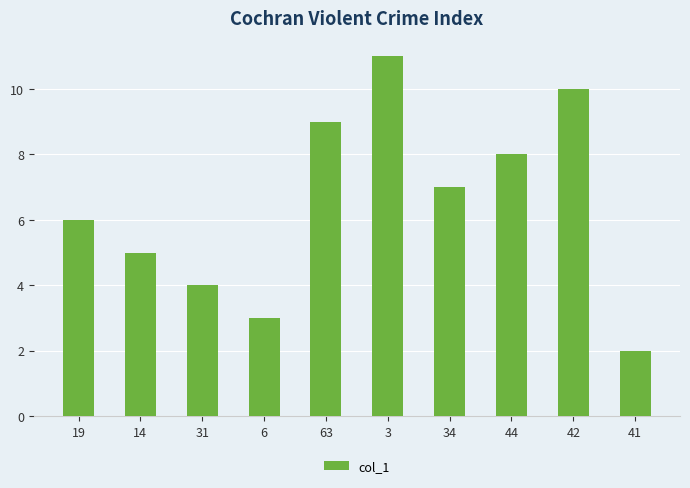

What position from the left is 14?

2